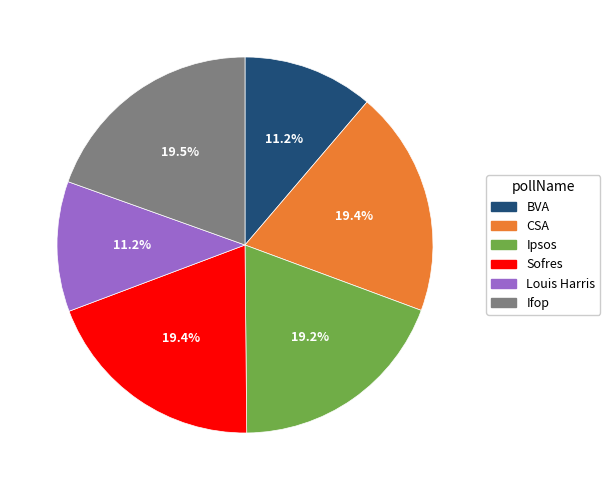

To the nearest percent, what is the combined percentage of CSA and Ipsos?

39%